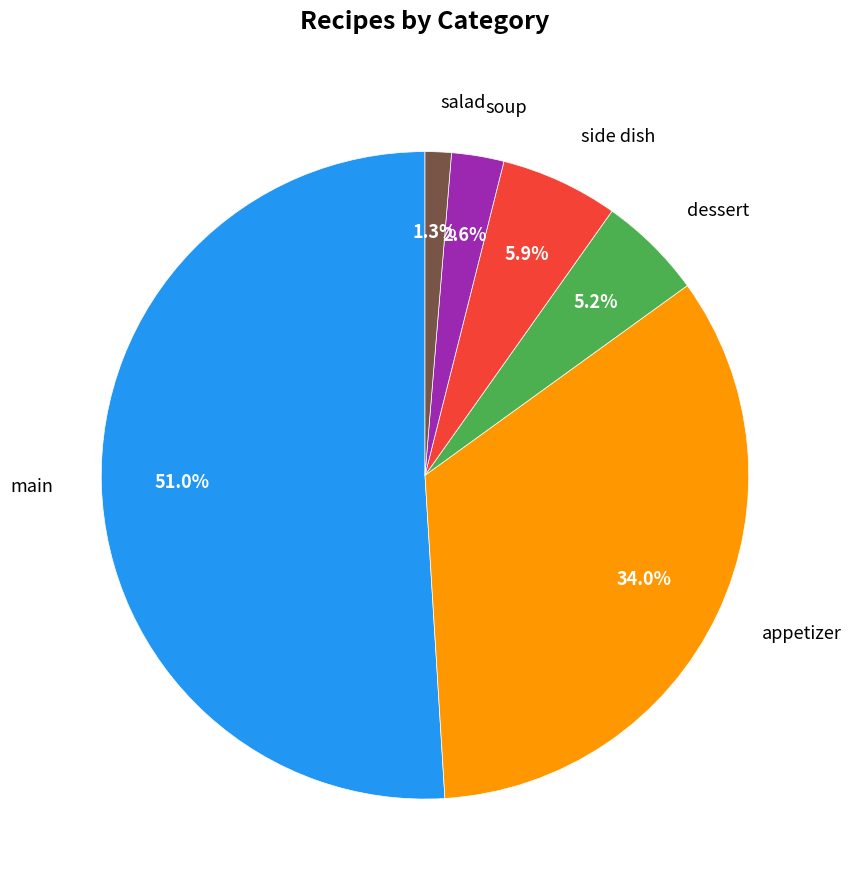

Does any single category account for the majority?

Yes